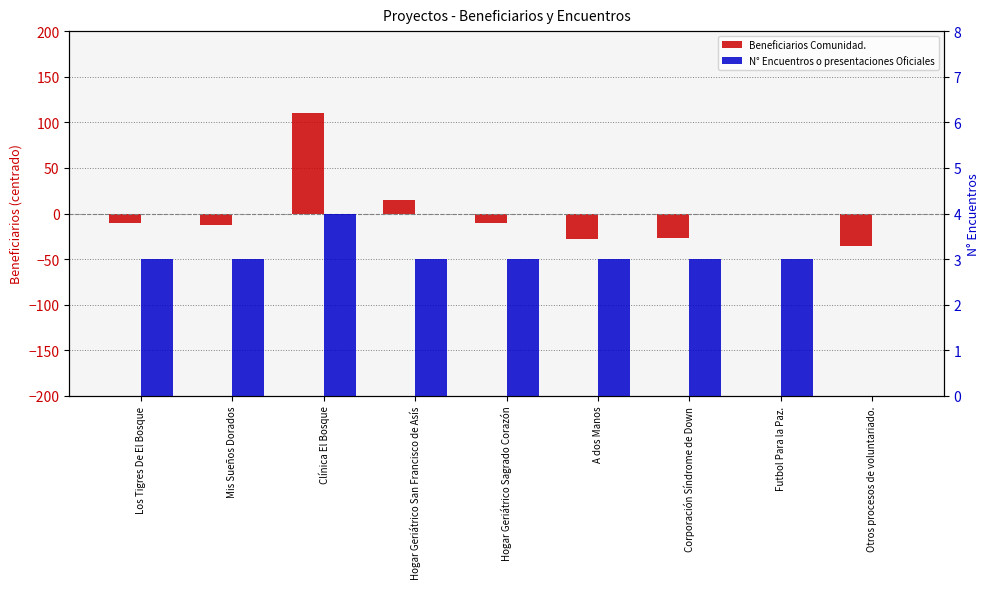

What is the greatest value displayed?

110.3